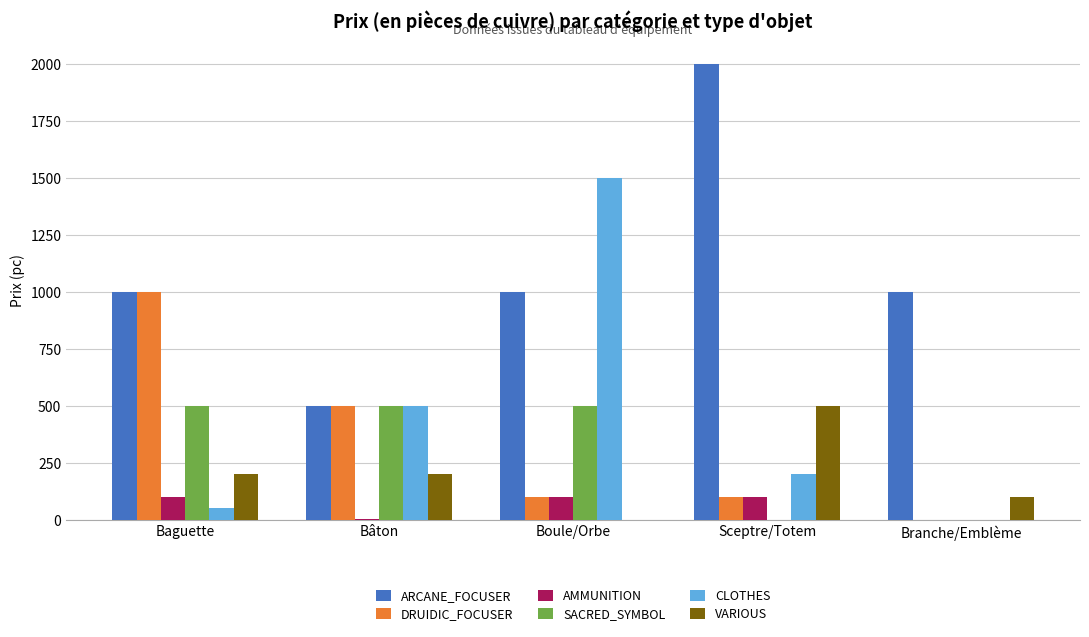

Which category has the highest value in the CLOTHES series?

Boule/Orbe